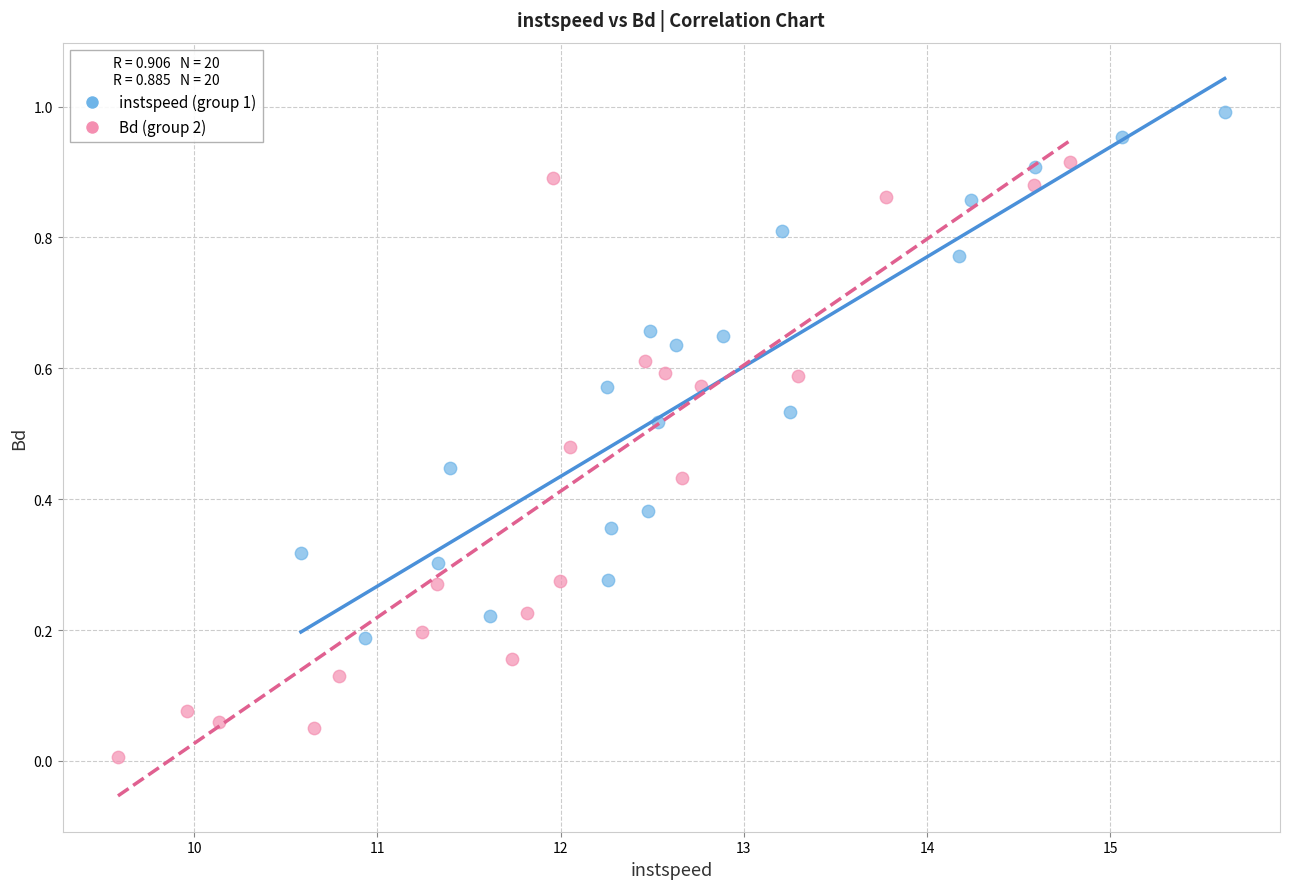

Which series has the widest spread of Y values?

Bd (group 2)